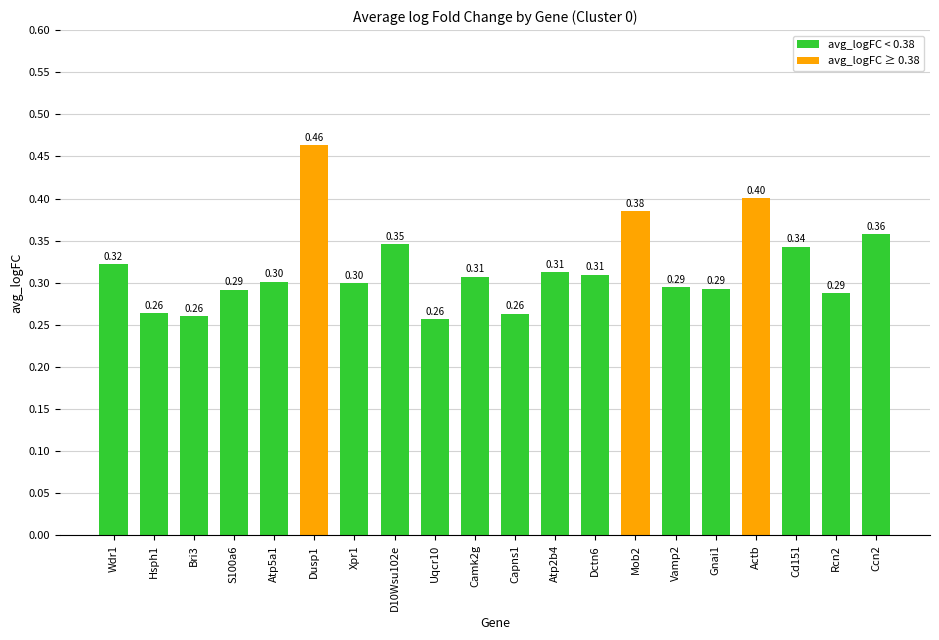

Which has a higher value, Mob2 or Dctn6?

Mob2